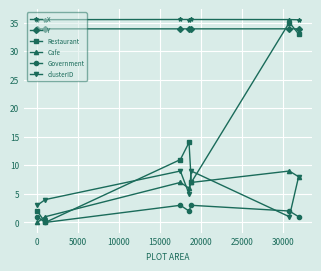

What are all the series names shown in the legend?

X, Y, Restaurant, Cafe, Government, clusterID